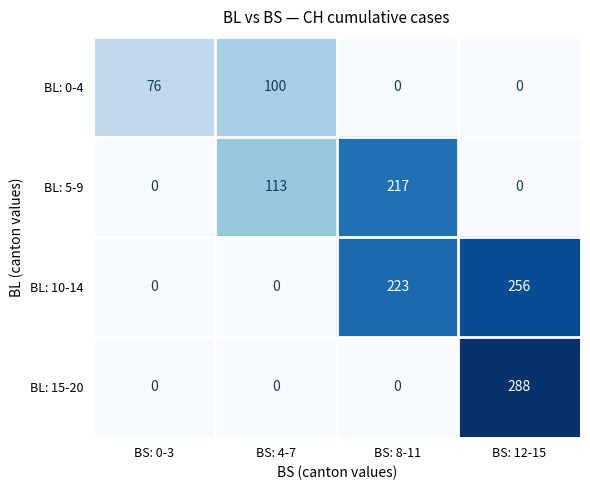

How many BL: 10-14 values are between 0 and 256?

4